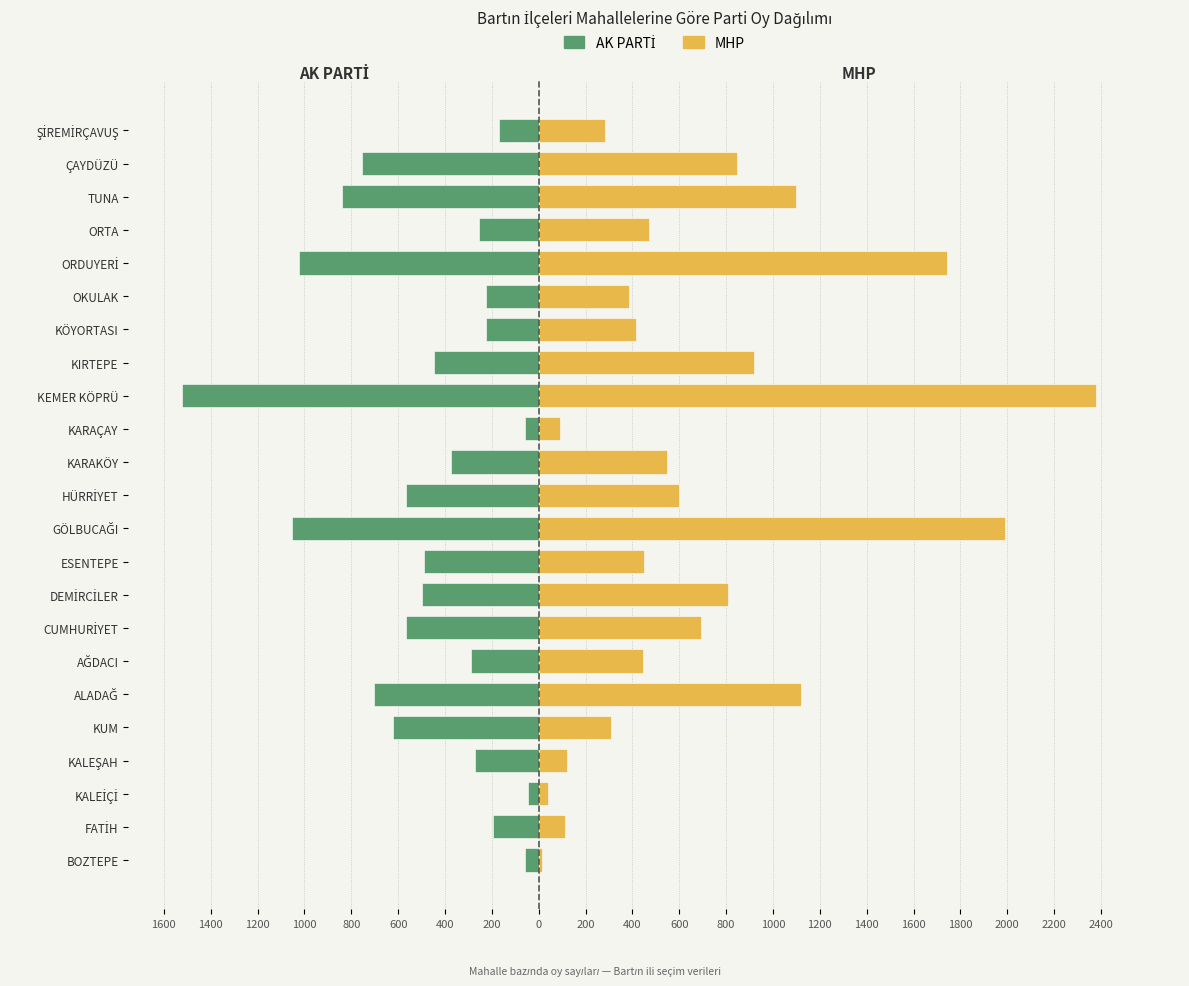

Is the value of AK PARTİ at KALEİÇİ greater than the value of MHP at OKULAK?

No